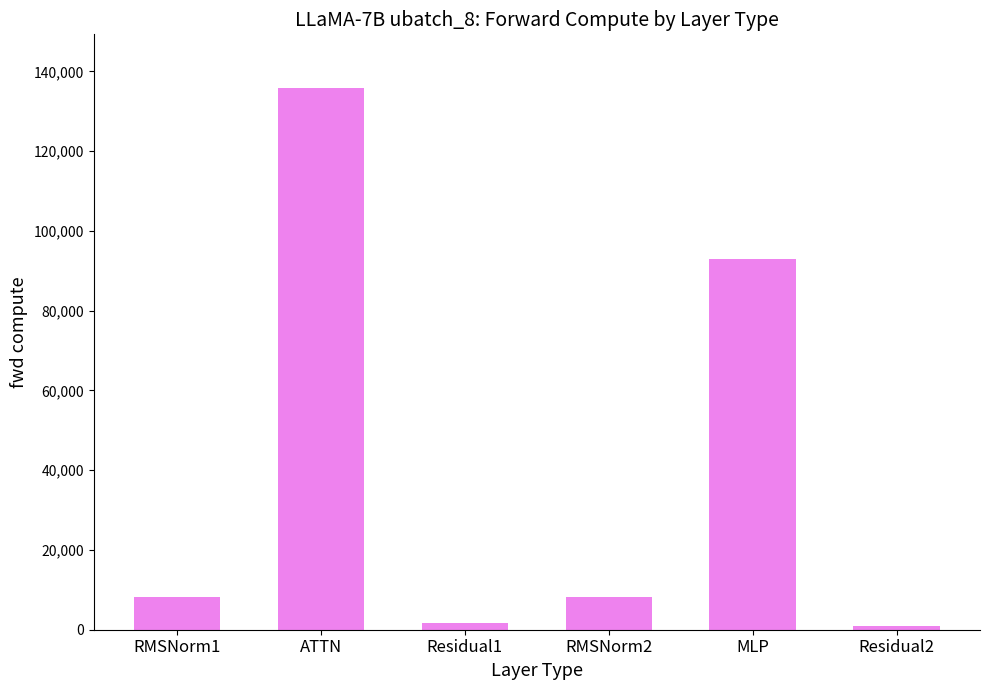

Where does the data first go above 8280?

RMSNorm1